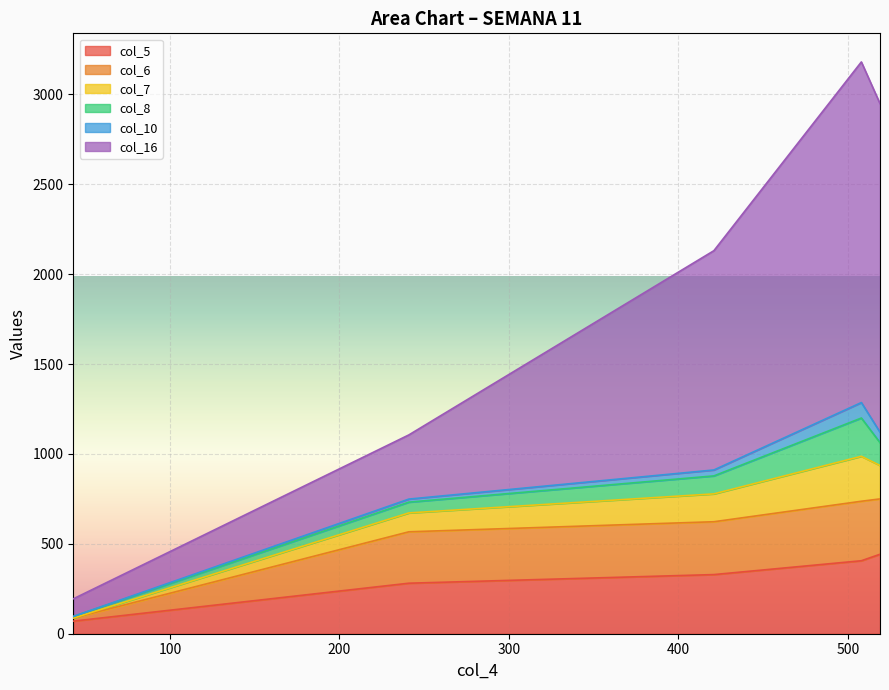

The col_16 series shows 2131 at 421. True or false?

True